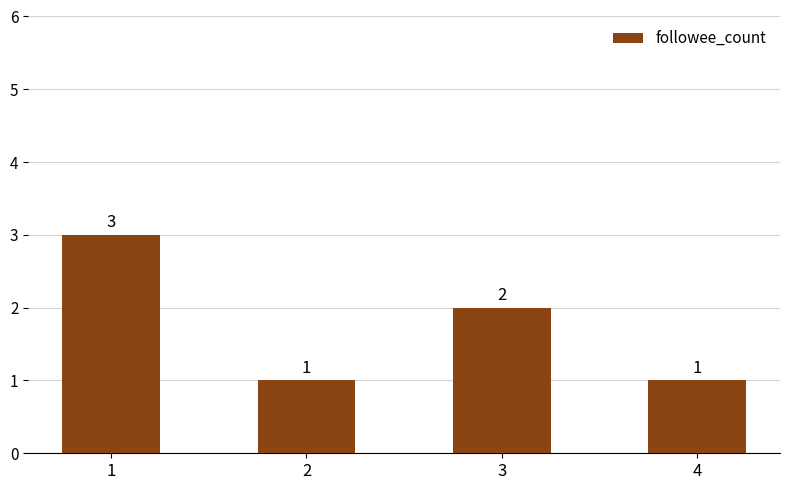

What is the ratio of the value at 1 to the value at 2?

3.0